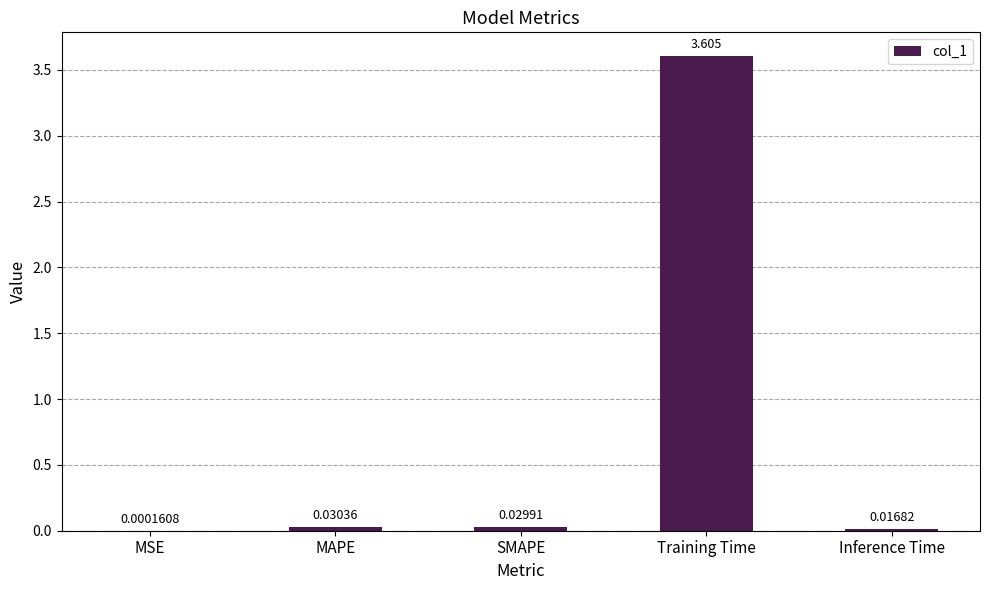

What is the maximum value shown in the chart?

3.6